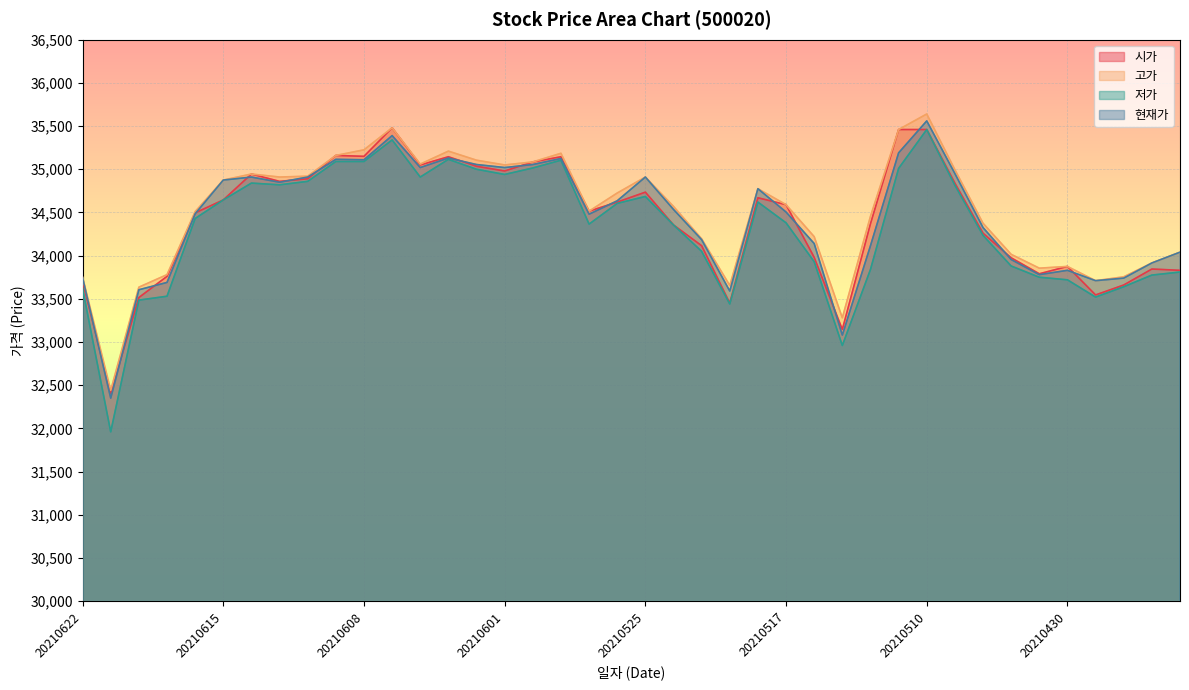

Which series has the largest range (max minus min)?

저가